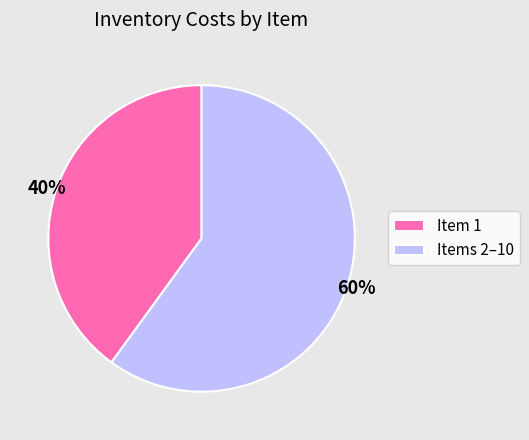

To the nearest percent, what is the difference between the Item 1 and Items 2–10 slice percentages?

20%